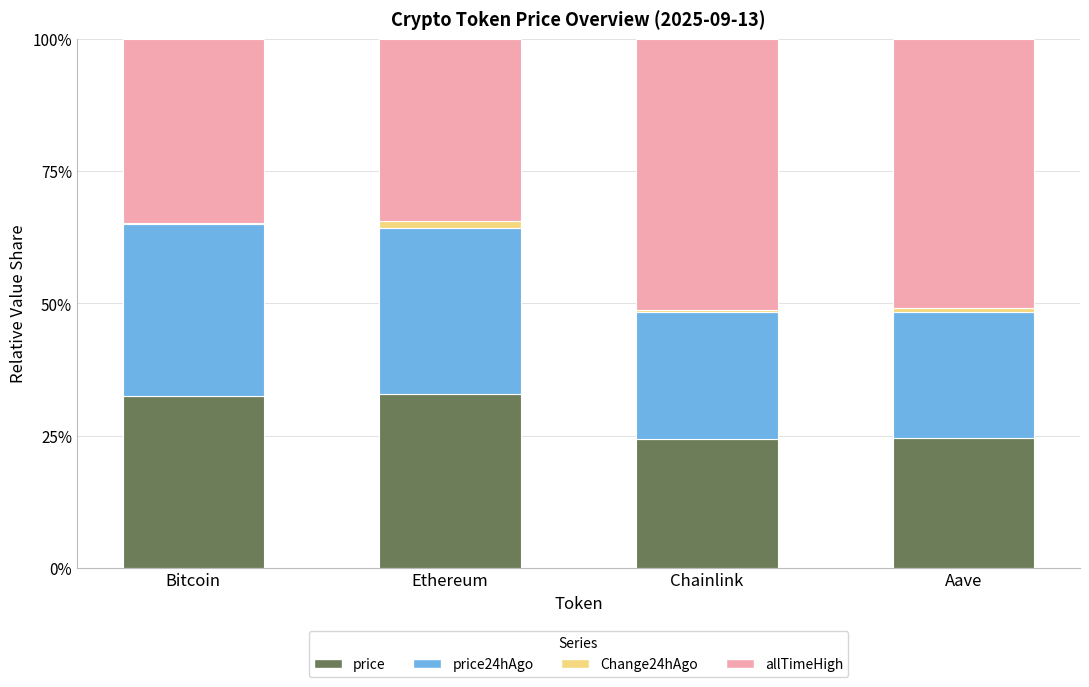

Are the bars grouped side by side (vs. stacked)?

No